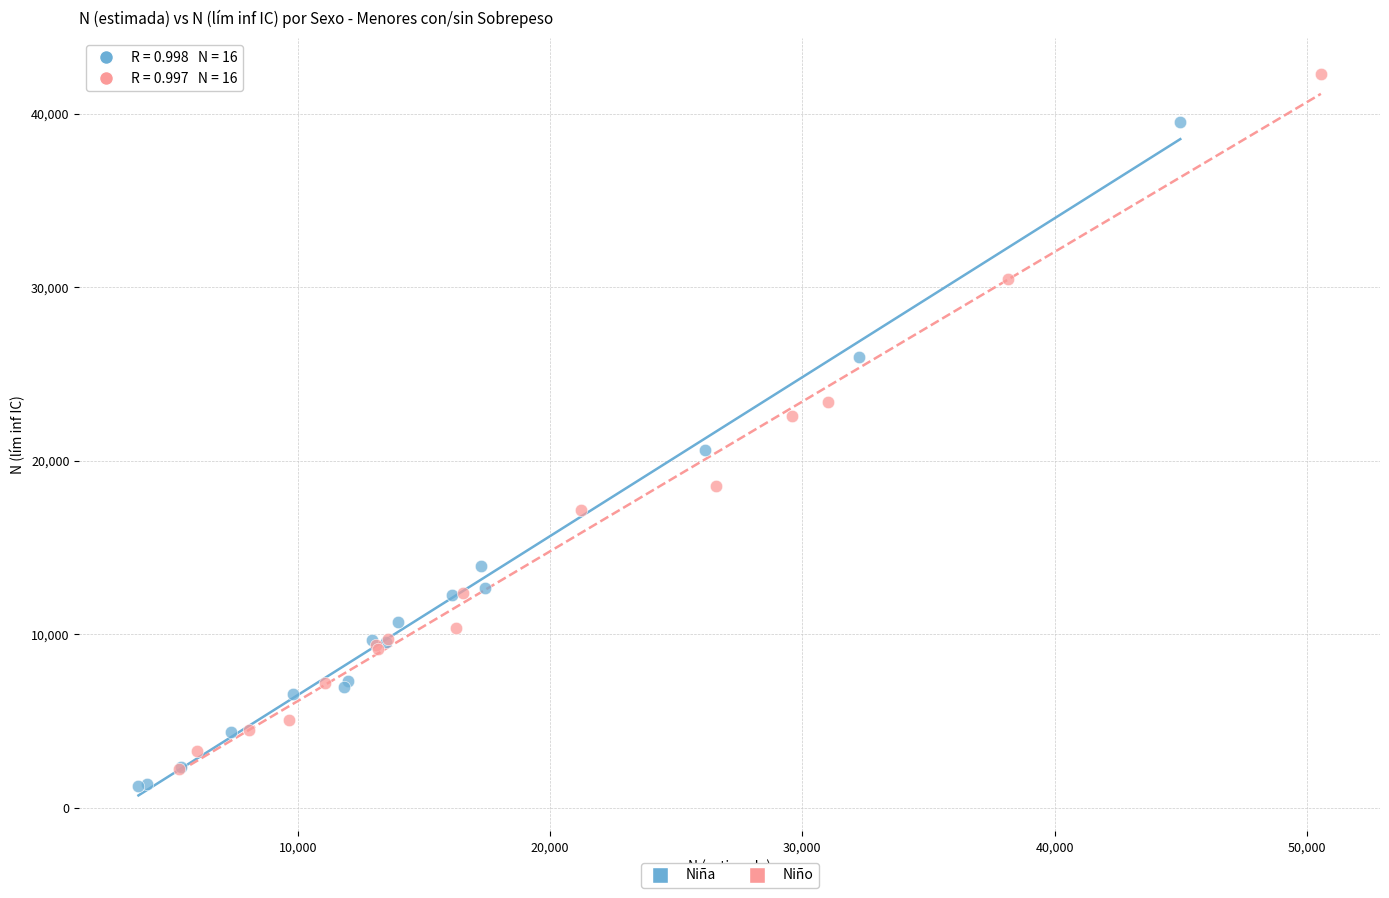

What are all the series names shown in the legend?

Niña, Niño